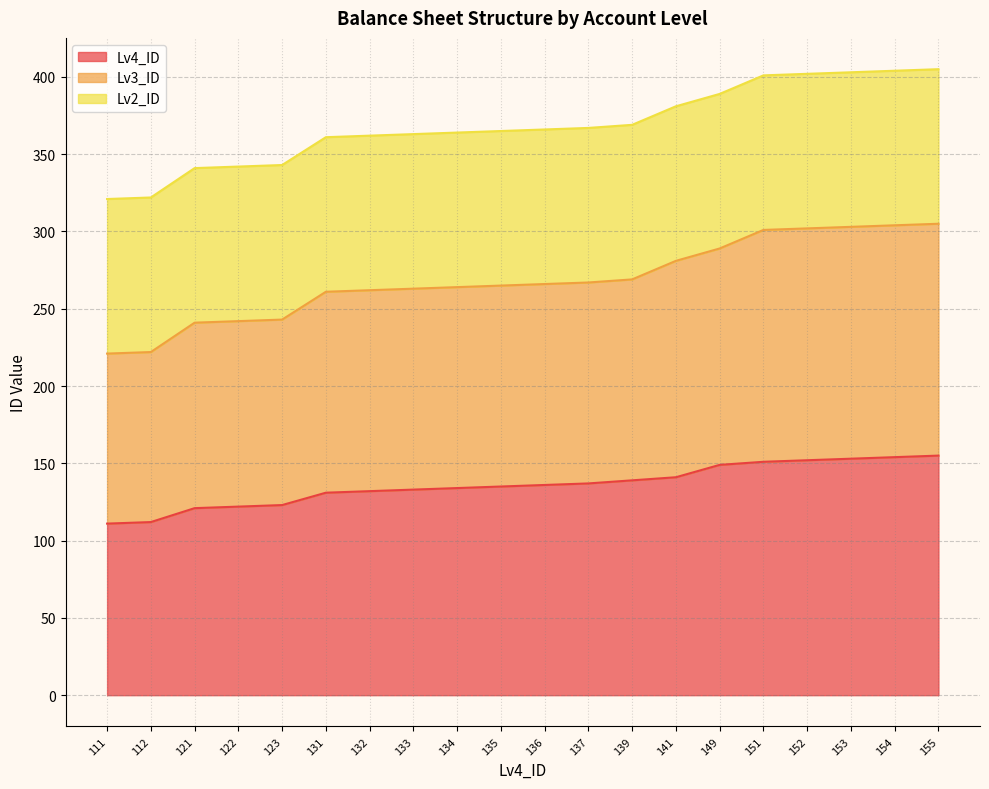

The Lv4_ID series shows 154 at 154. True or false?

True